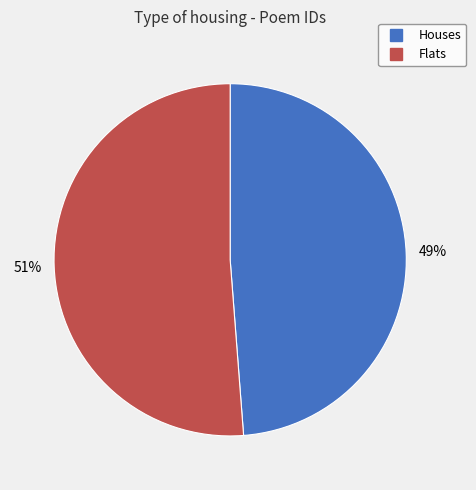

To the nearest percent, what is the difference between the largest and smallest slice percentages?

2%